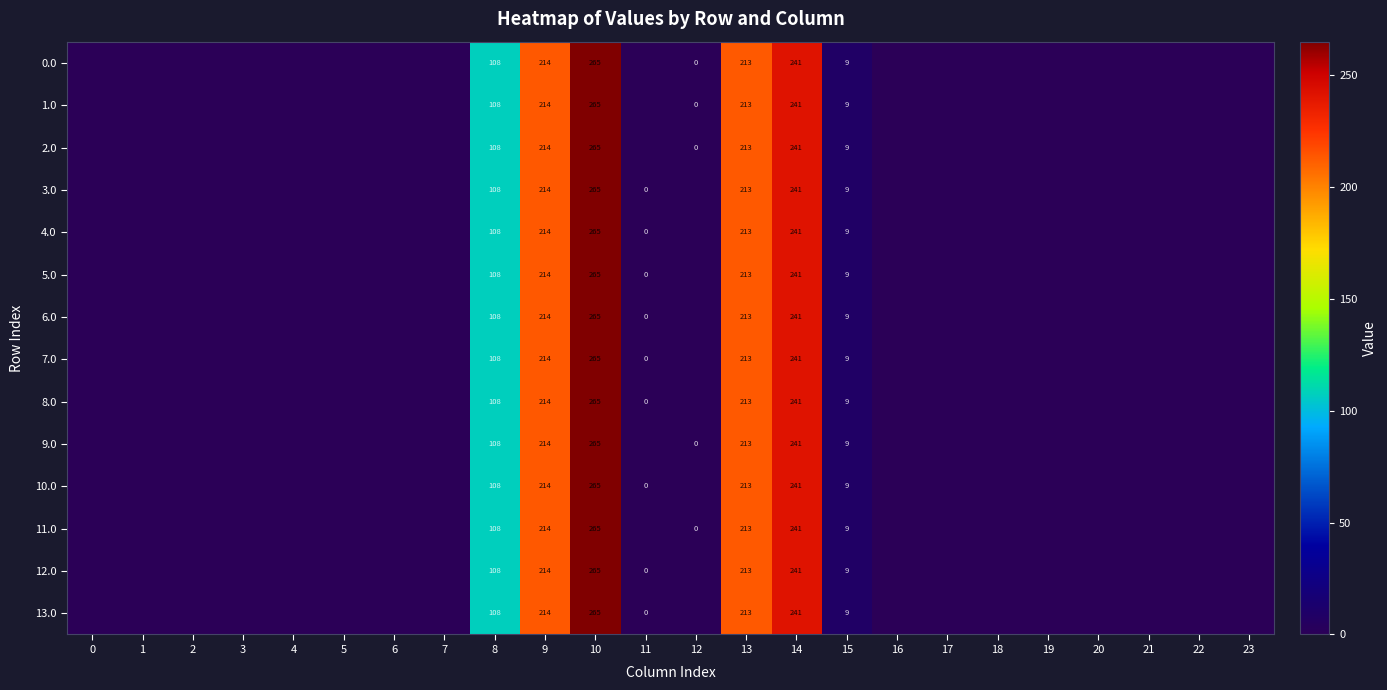

Is it true that 1.0 equals 265 at 10?

True